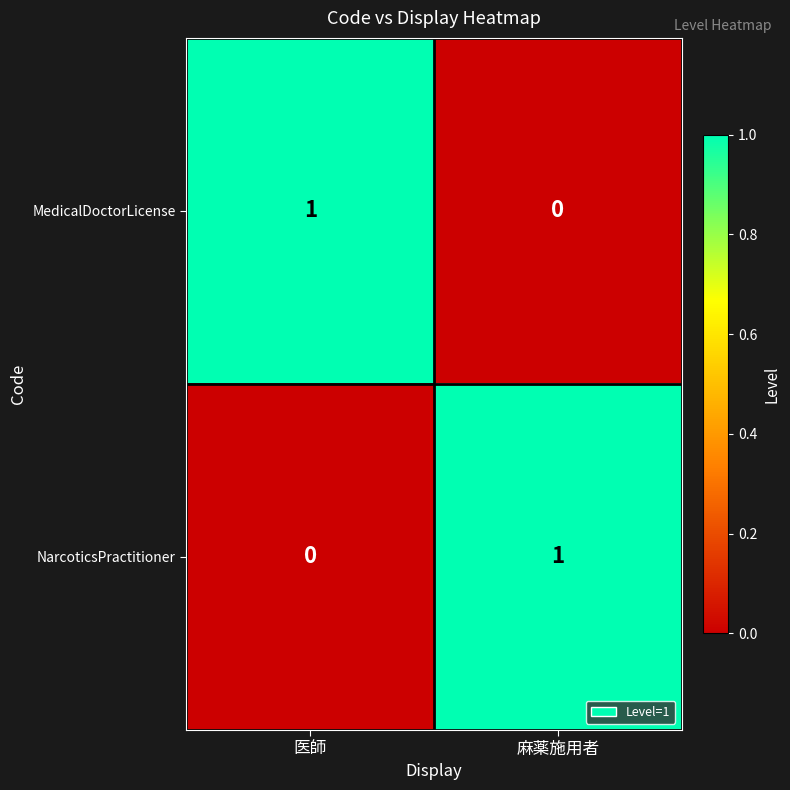

At how many categories does at least one series exceed 0?

2